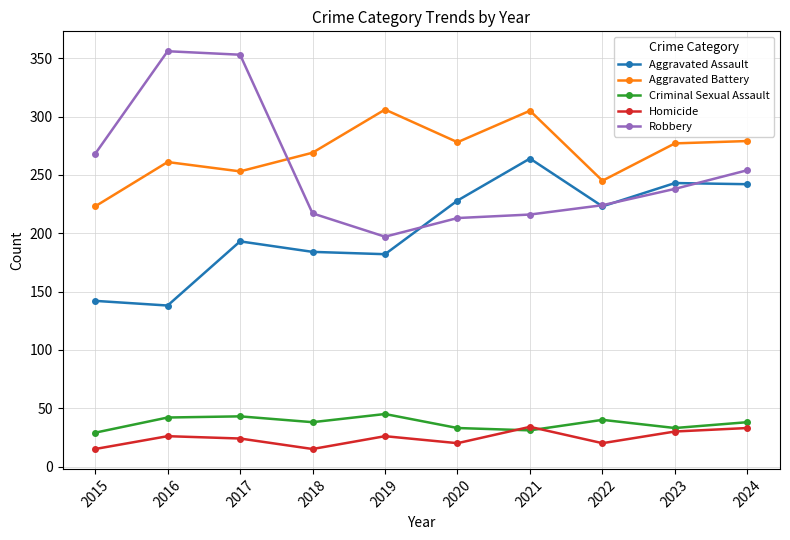

True or false: Homicide has more than 0 points higher than both neighbors.

True